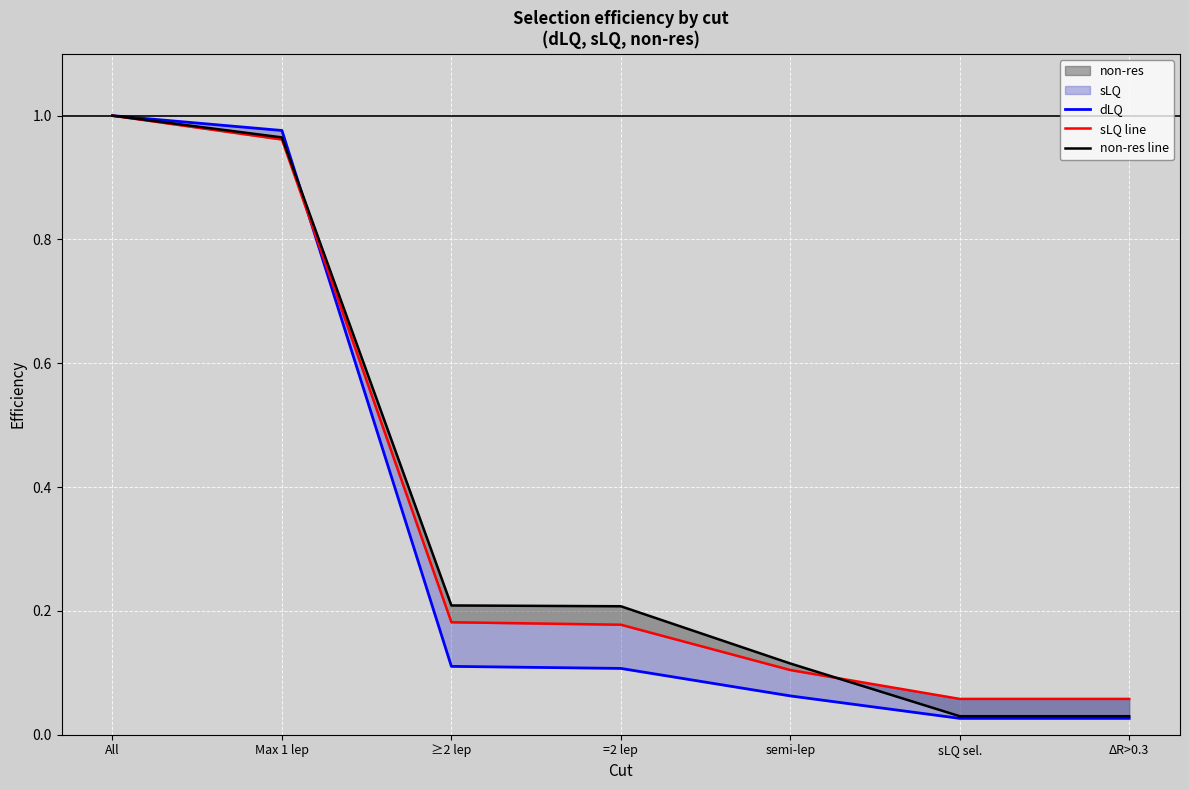

What is the sum of the non-res line values at ≥2 lep and All?

1.2